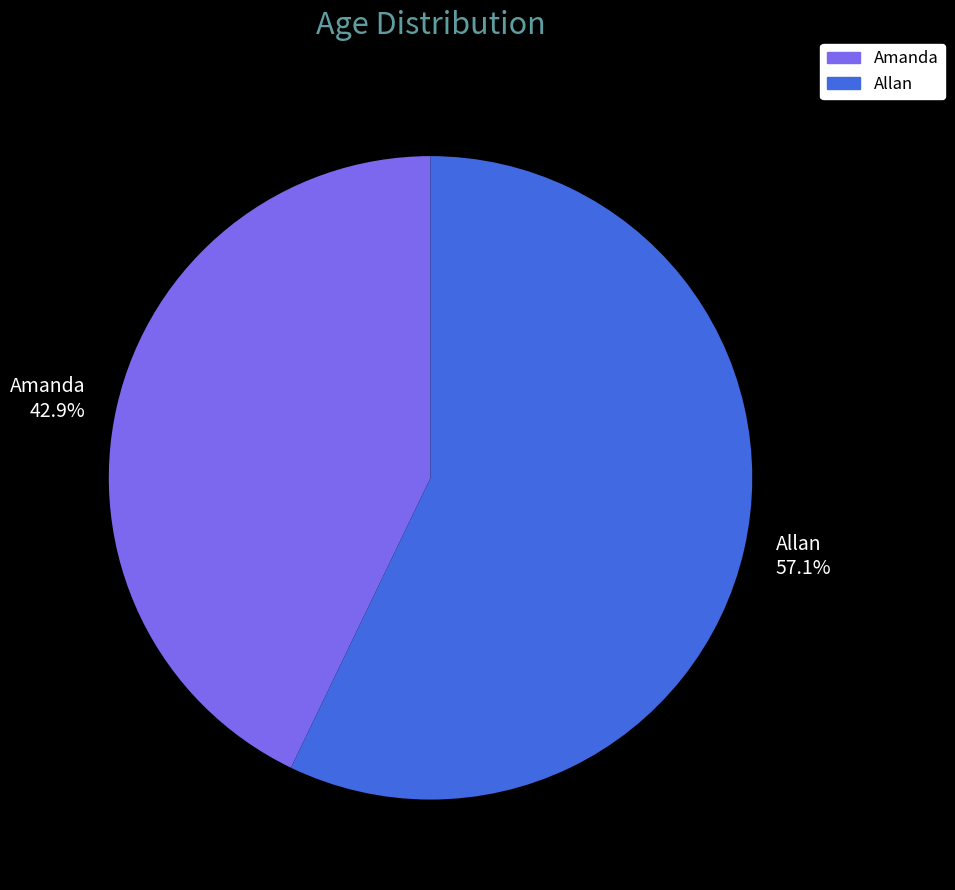

Approximately how many times larger is the value at Allan compared to Amanda?

1.3